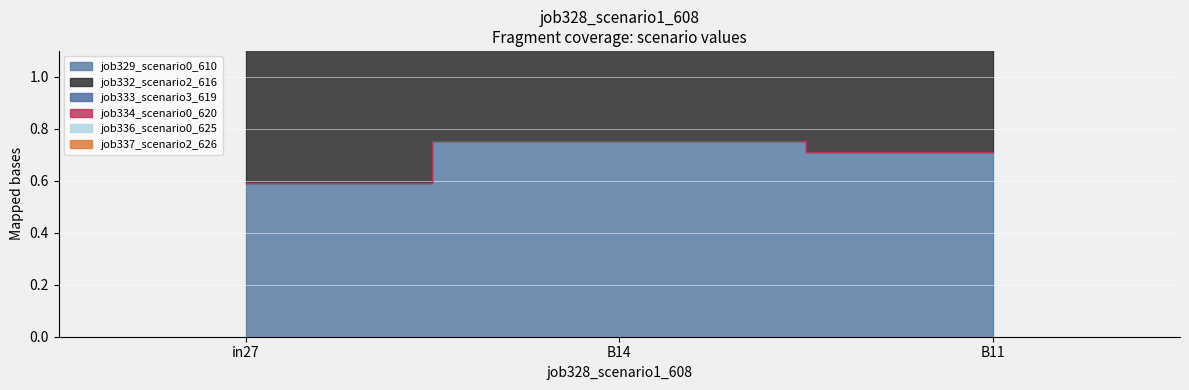

What is the difference between the job336_scenario0_625 values at B11 and B14?

0.4